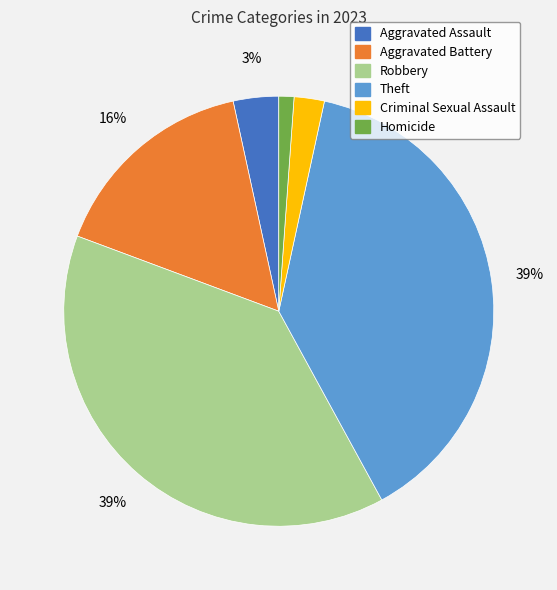

What percentage is the Aggravated Assault slice, to the nearest percent?

3%